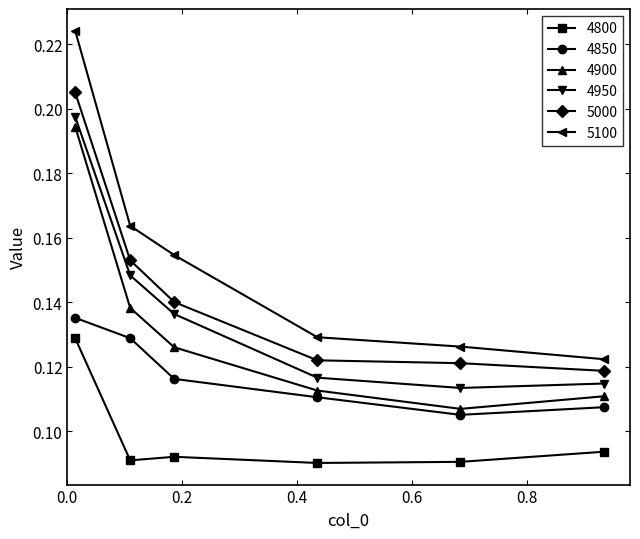

Which series has the largest total across all categories?

5100